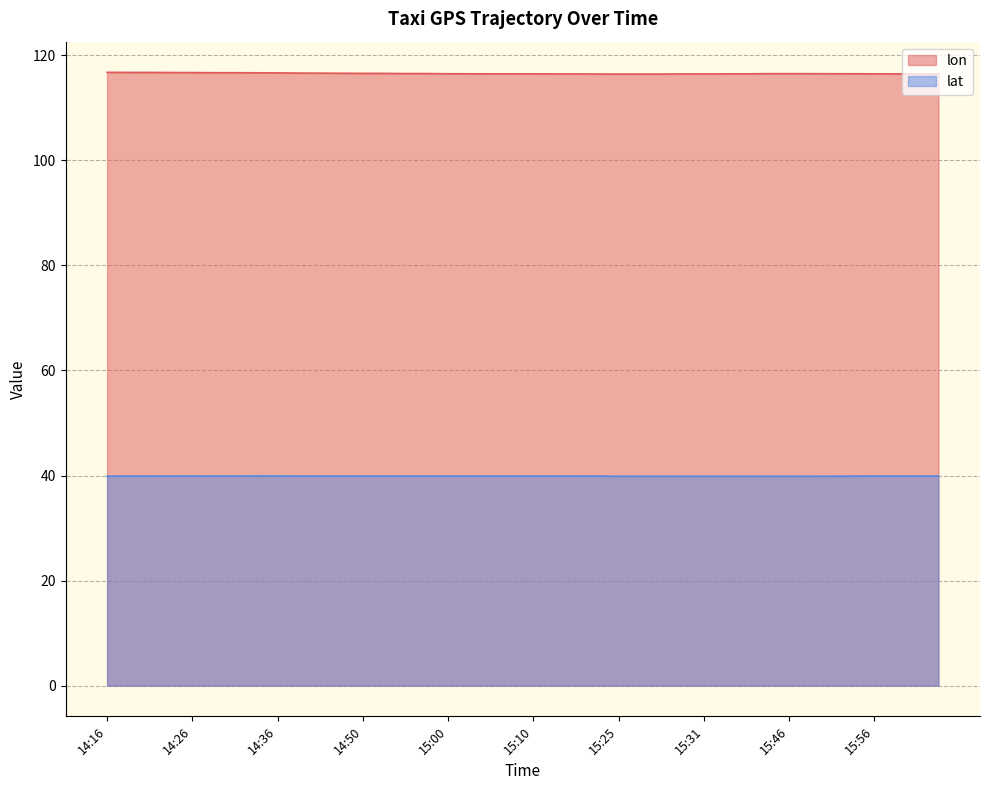

What is the maximum value shown in the chart?

116.8